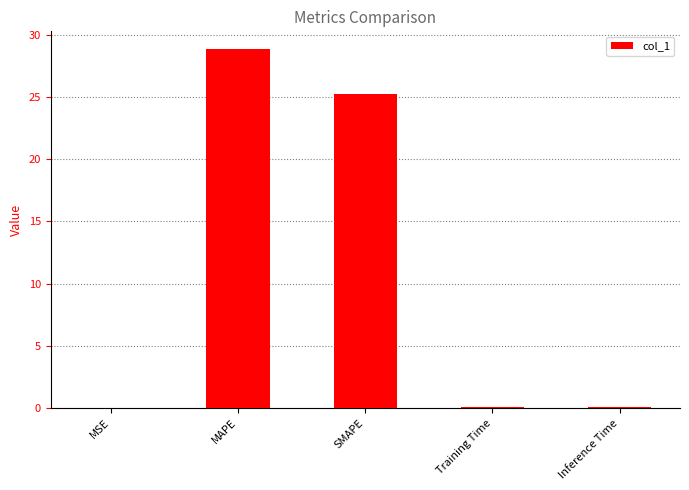

Is it true that the value at MAPE is 28.8?

True